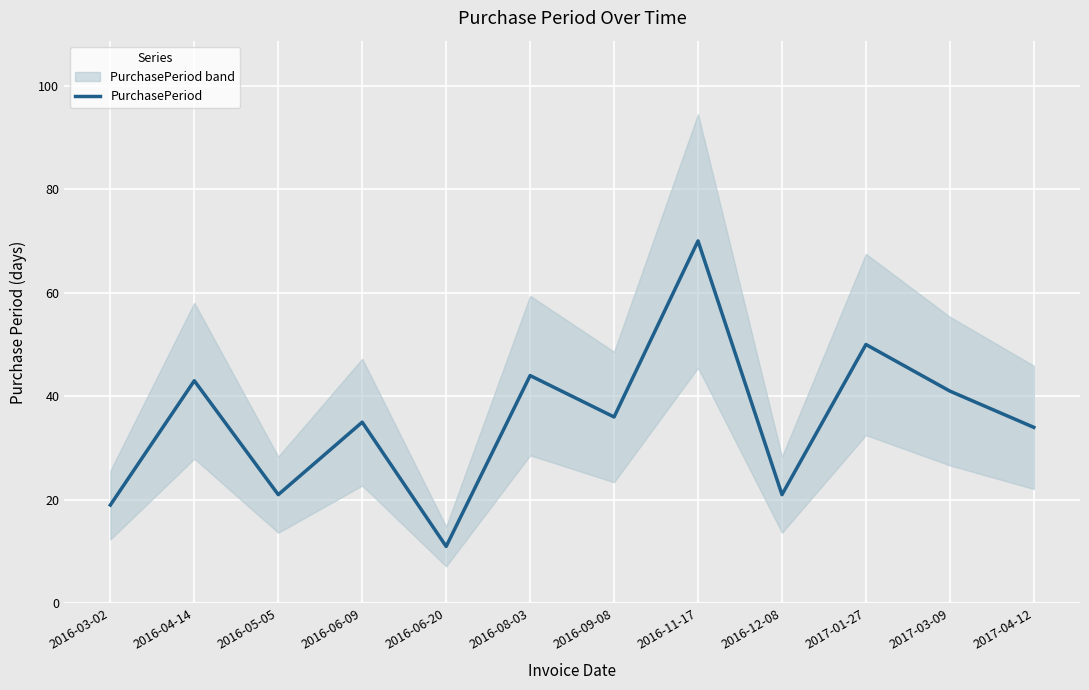

Reading left to right, transcribe all the data shown in this chart.

19	43	21	35	11	44	36	70	21	50	41	34